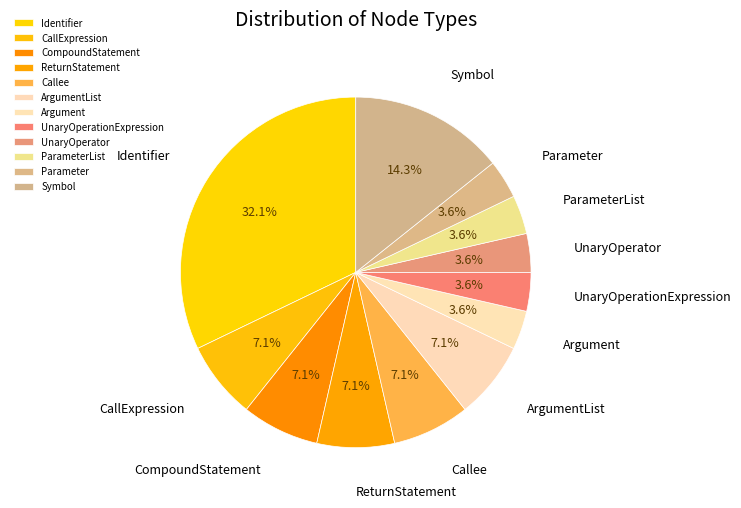

Is there a majority slice in this chart?

No